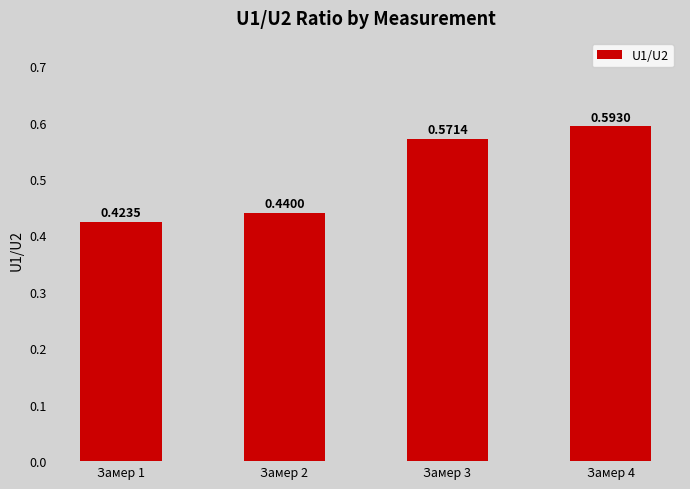

What is the sum of the values at Замер 4 and Замер 2?

1.0